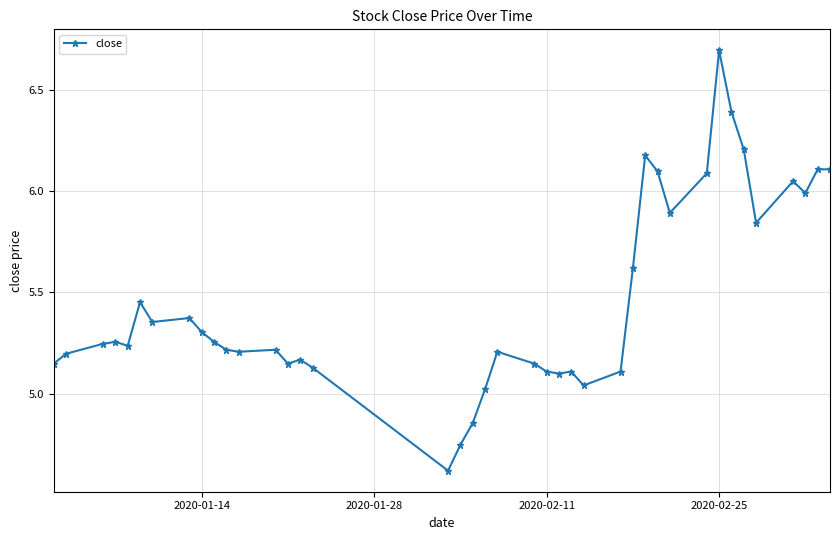

What is the sum of all values?

218.2